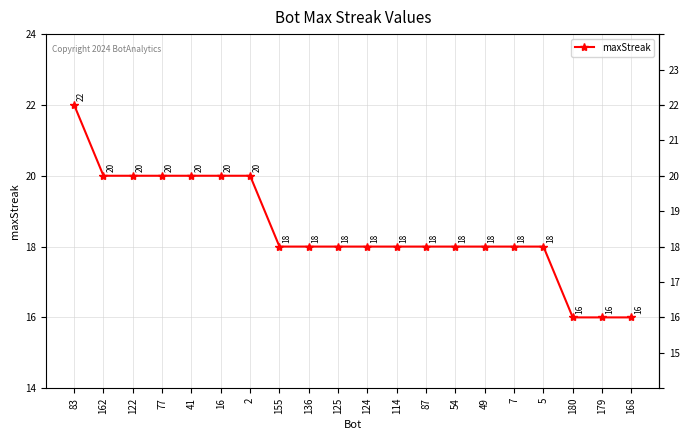

What position from the right is 162?

19